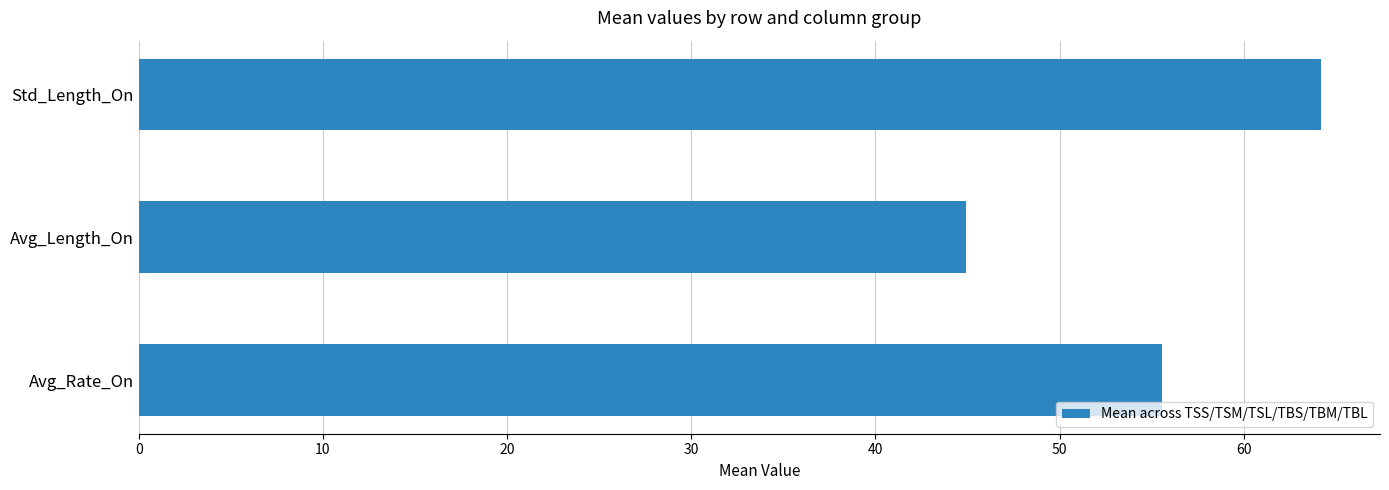

List the labels in order of value, largest first.

Std_Length_On, Avg_Rate_On, Avg_Length_On